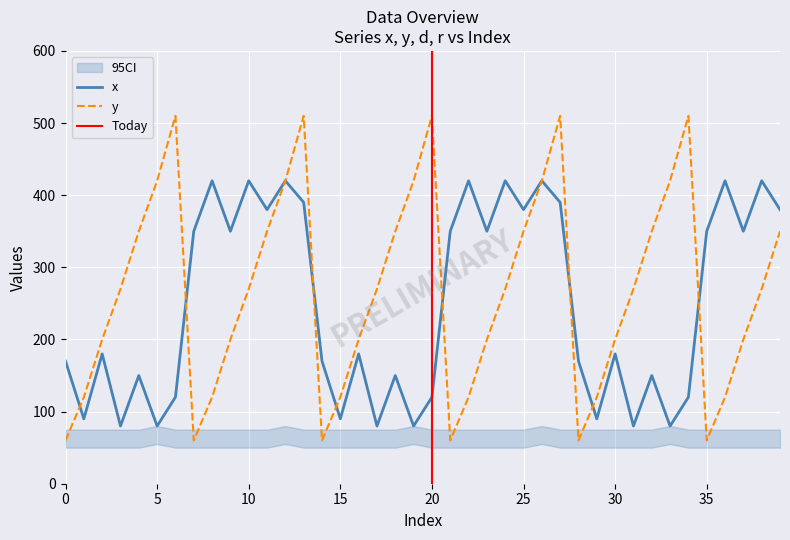

How many categories are shown in the chart?

40